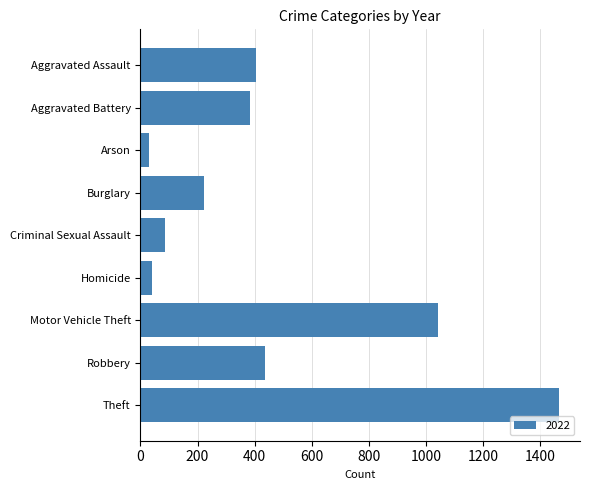

What is the maximum value shown in the chart?

1467